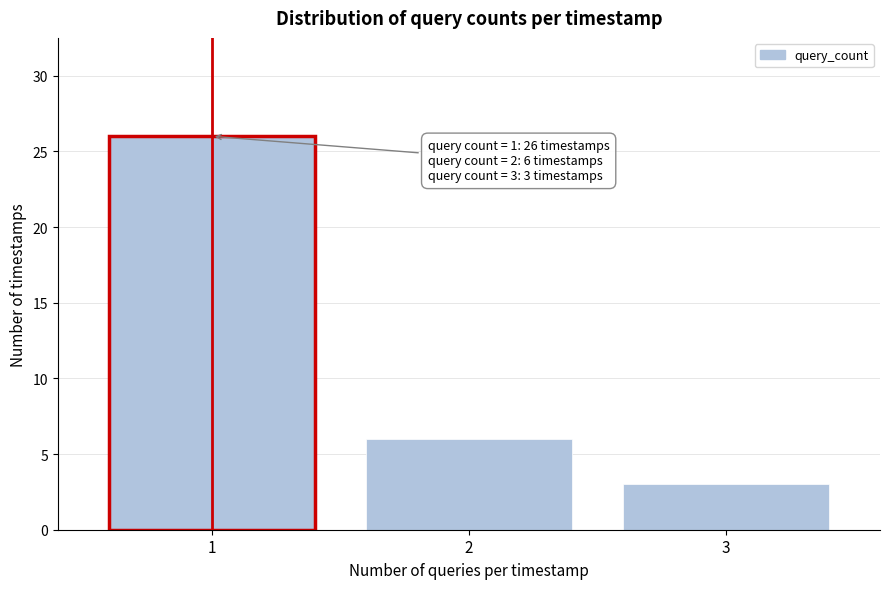

Reading left to right, what are all the values shown in this chart?

1=26	2=6	3=3